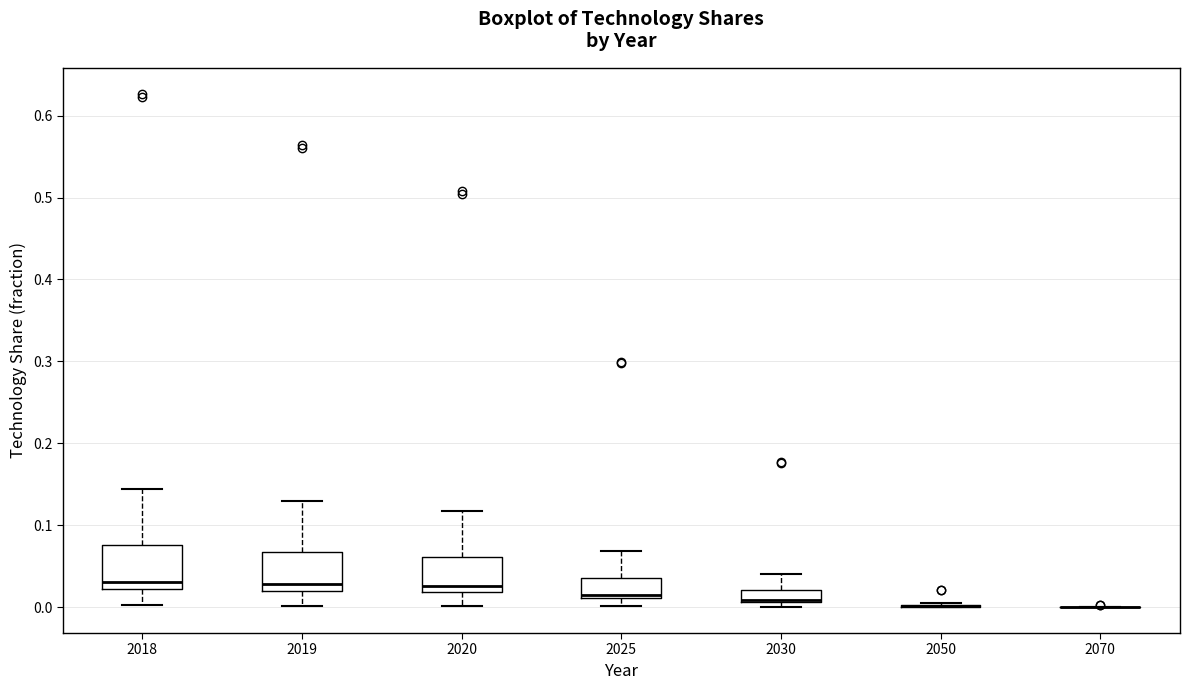

Where does the median line of the box at x = 2018 sit on the y-axis? The values are not printed on the chart, so give them approximately, as read against the axis.

0.03